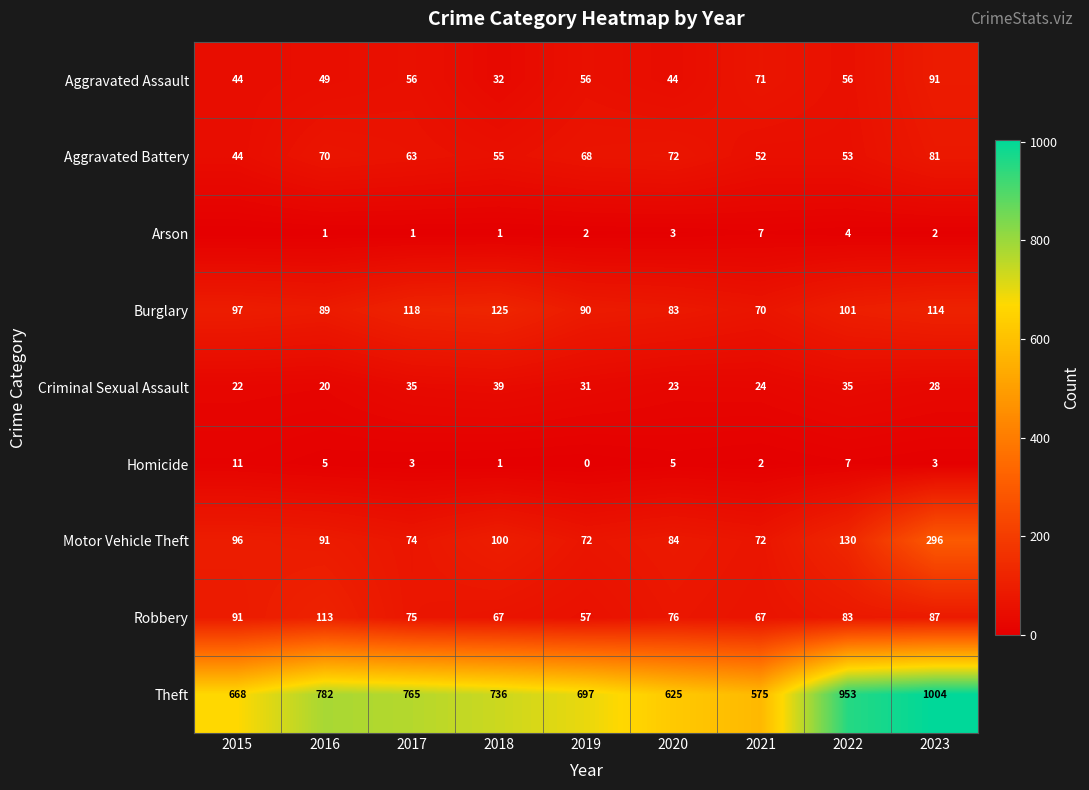

The Arson series shows 1 at 2018. True or false?

True